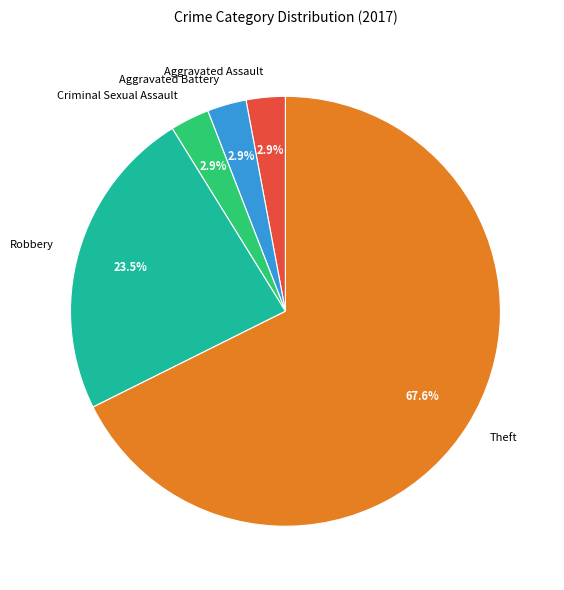

True or false: Criminal Sexual Assault accounts for 13% of the total.

False